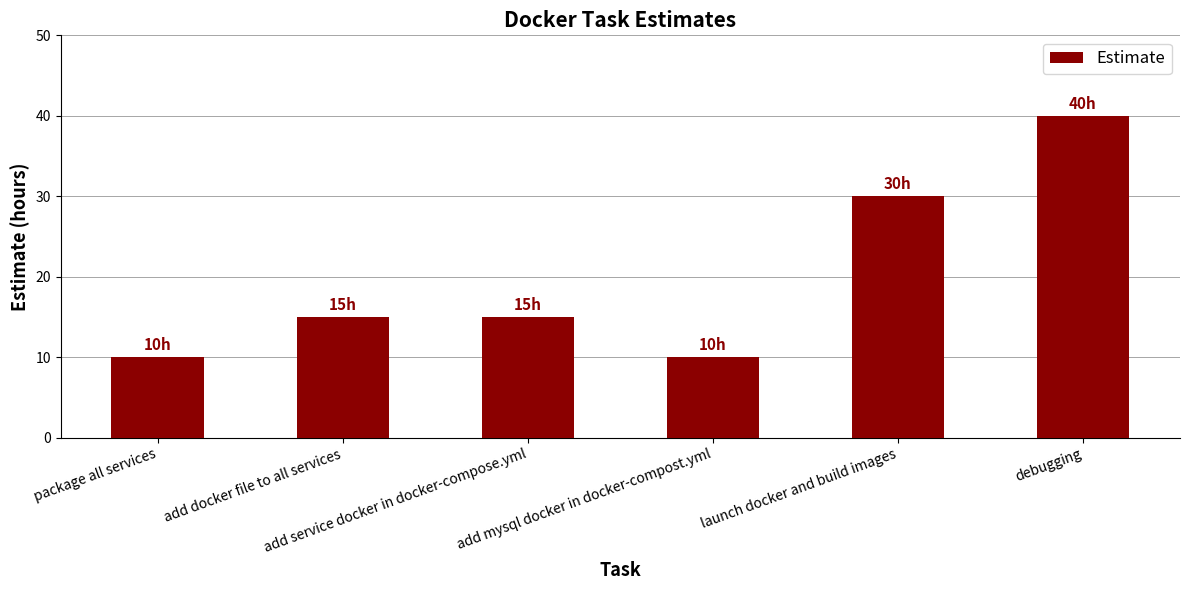

What is the difference between the maximum and minimum values?

30